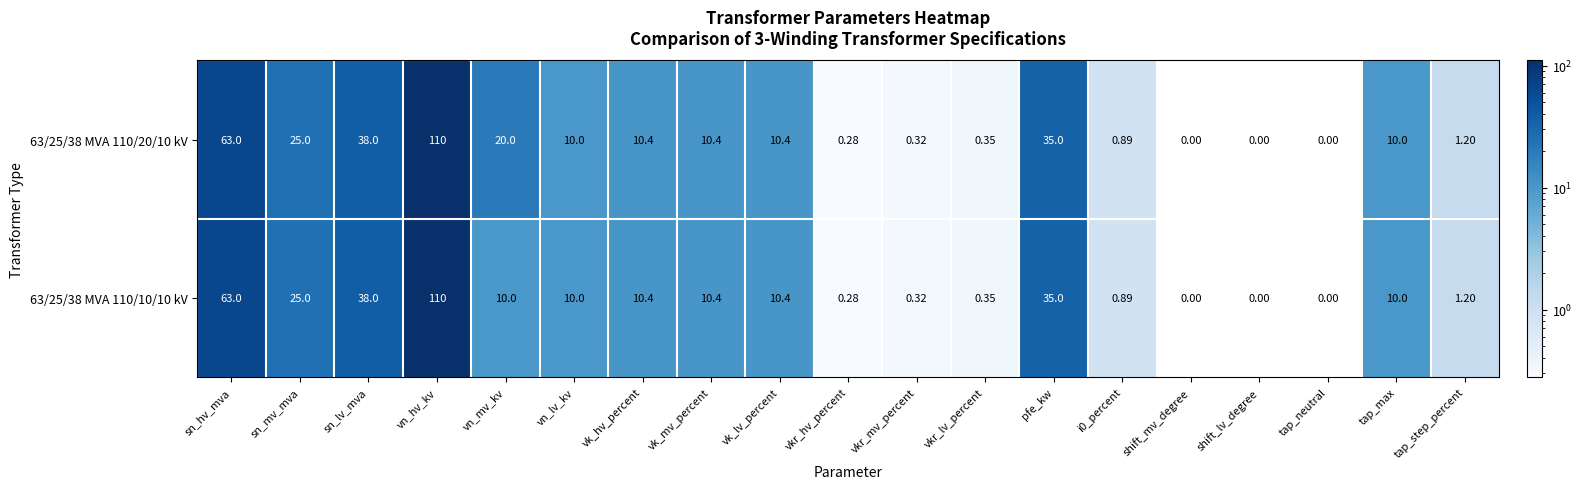

Is the value of 63/25/38 MVA 110/20/10 kV at vn_lv_kv greater than the value of 63/25/38 MVA 110/10/10 kV at tap_neutral?

Yes